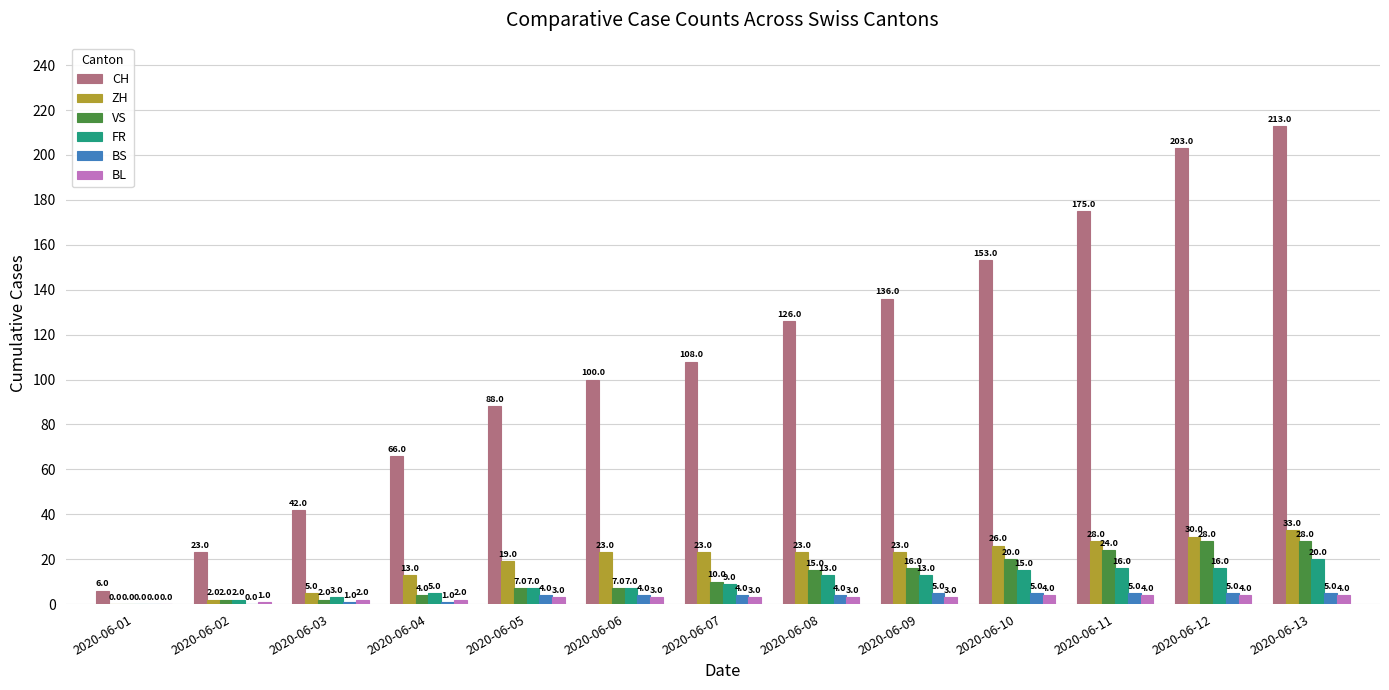

What are all the series names shown in the legend?

CH, ZH, VS, FR, BS, BL